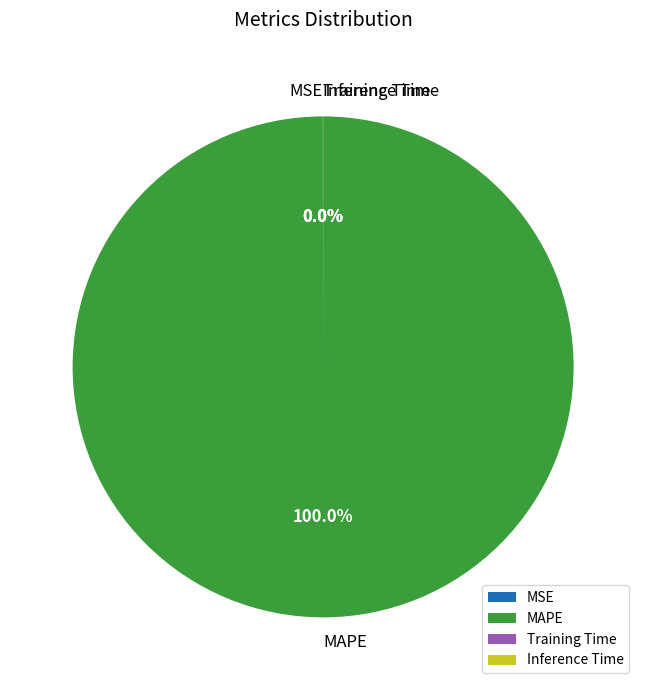

Which slice is the largest?

MAPE